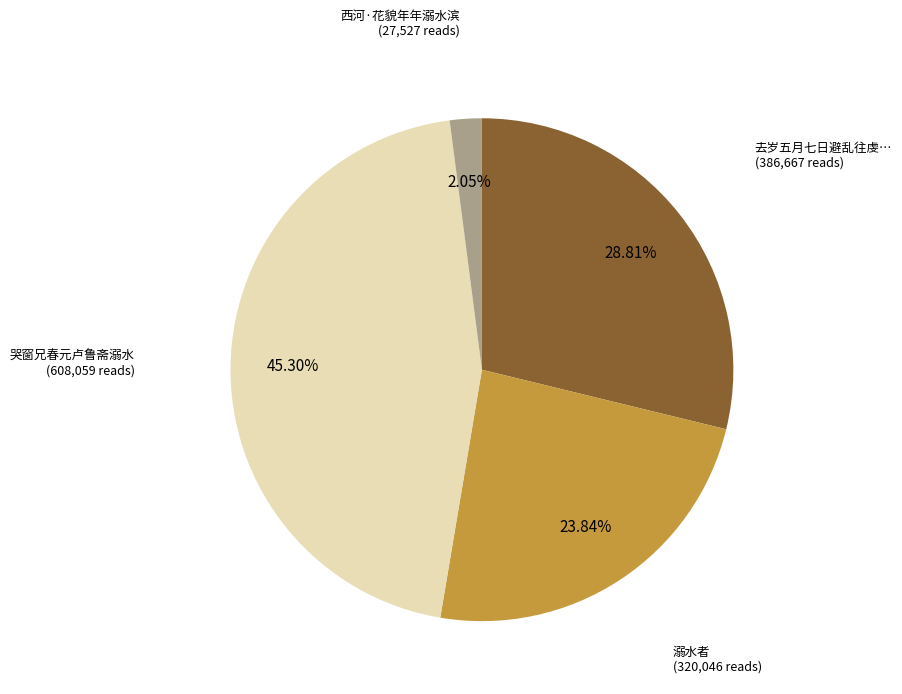

Is there any slice that represents more than half of the pie?

No